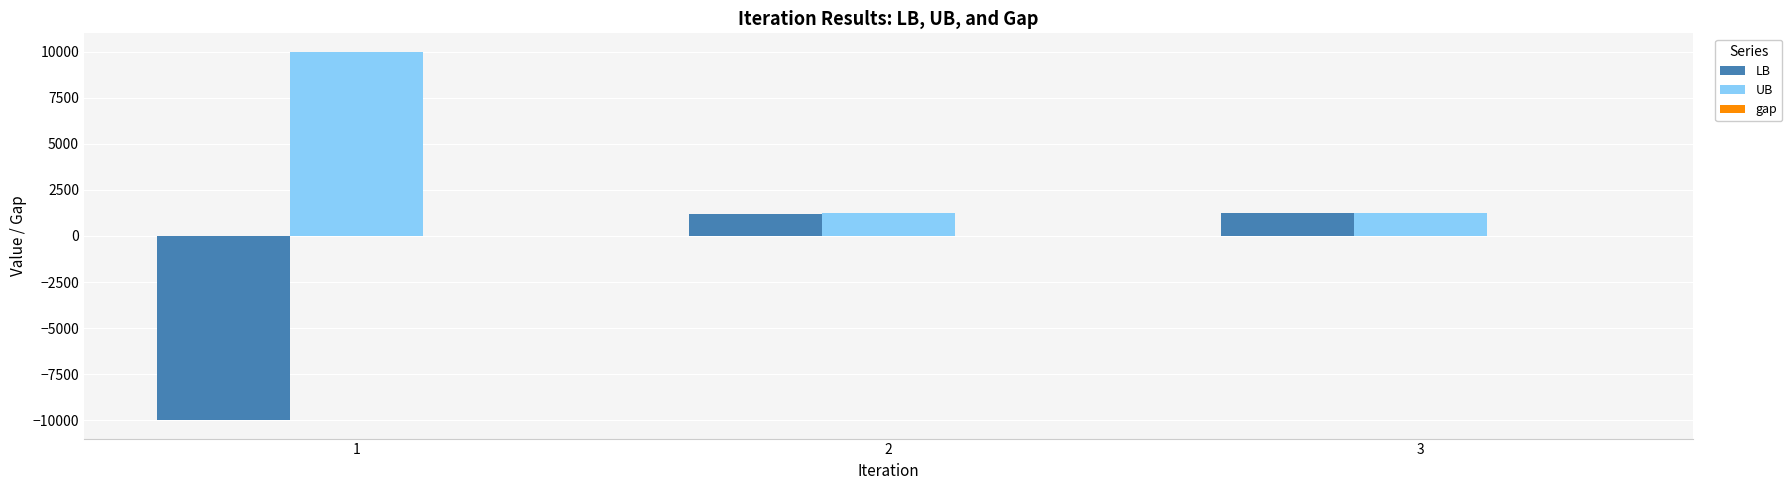

What is the maximum value for UB?

10000.0